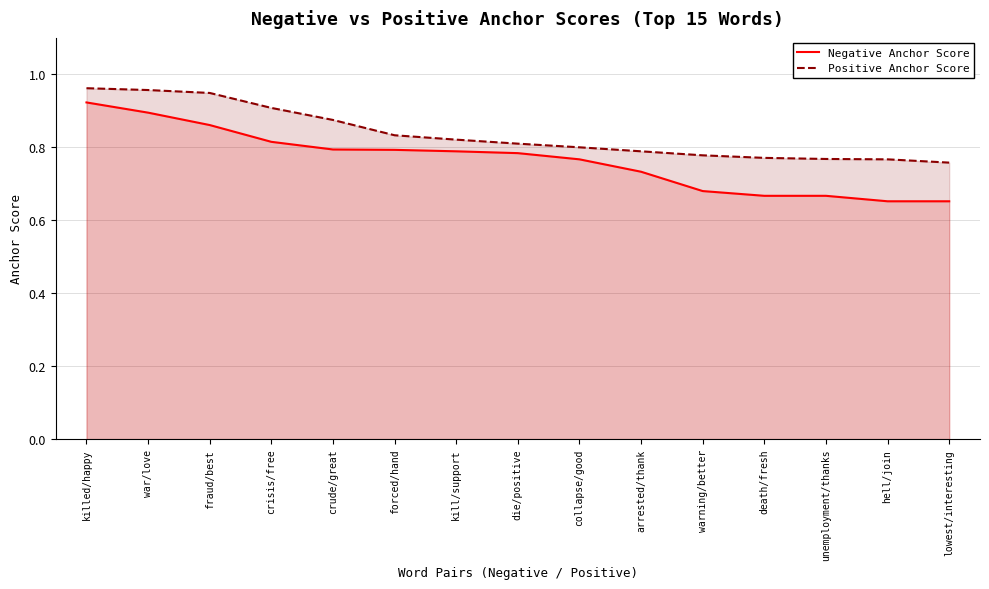

What is the minimum value for Negative Anchor Score?

0.7